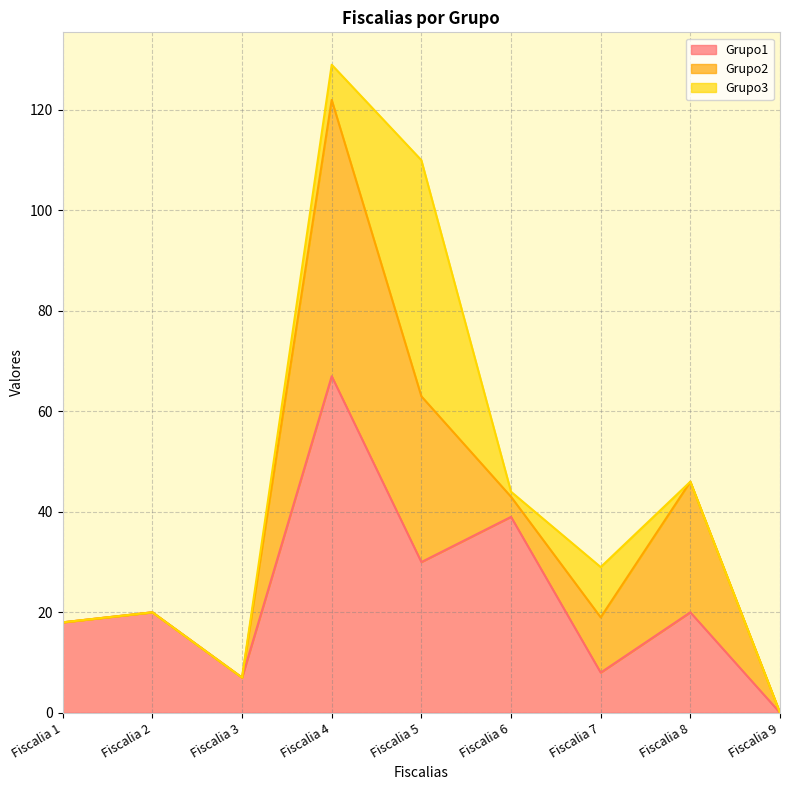

Where do Grupo1 and Grupo3 first cross each other?

Fiscalia 4 and Fiscalia 5